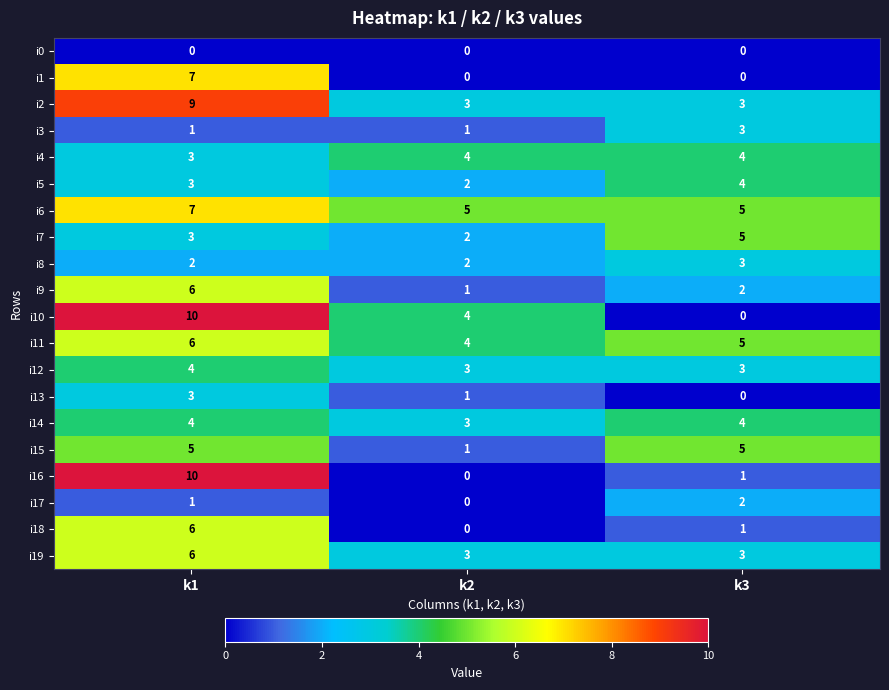

Count the number of data series in this chart.

20